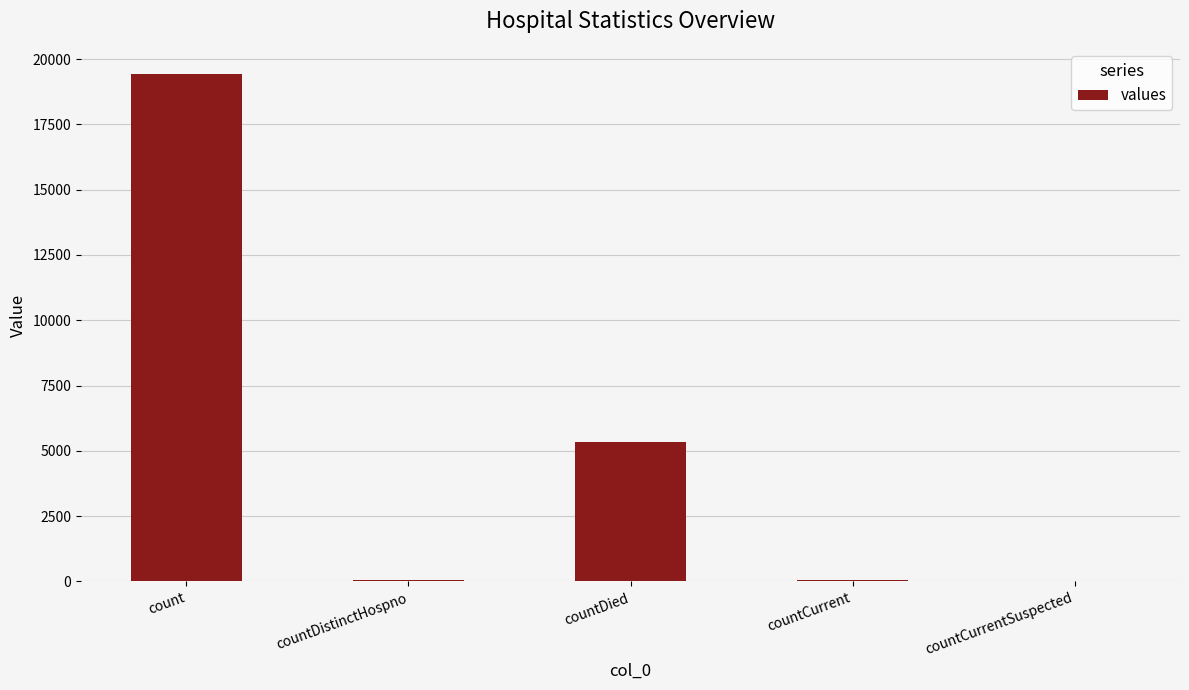

Count the number of categories in the chart.

5